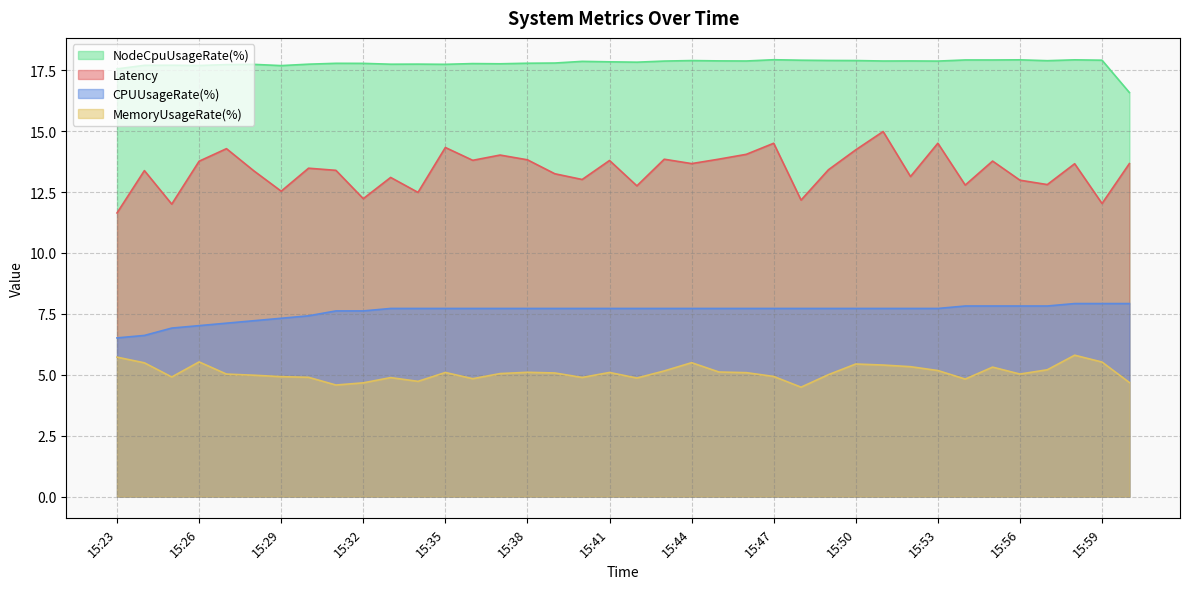

What is the label of the 19th point from the left?

15:41